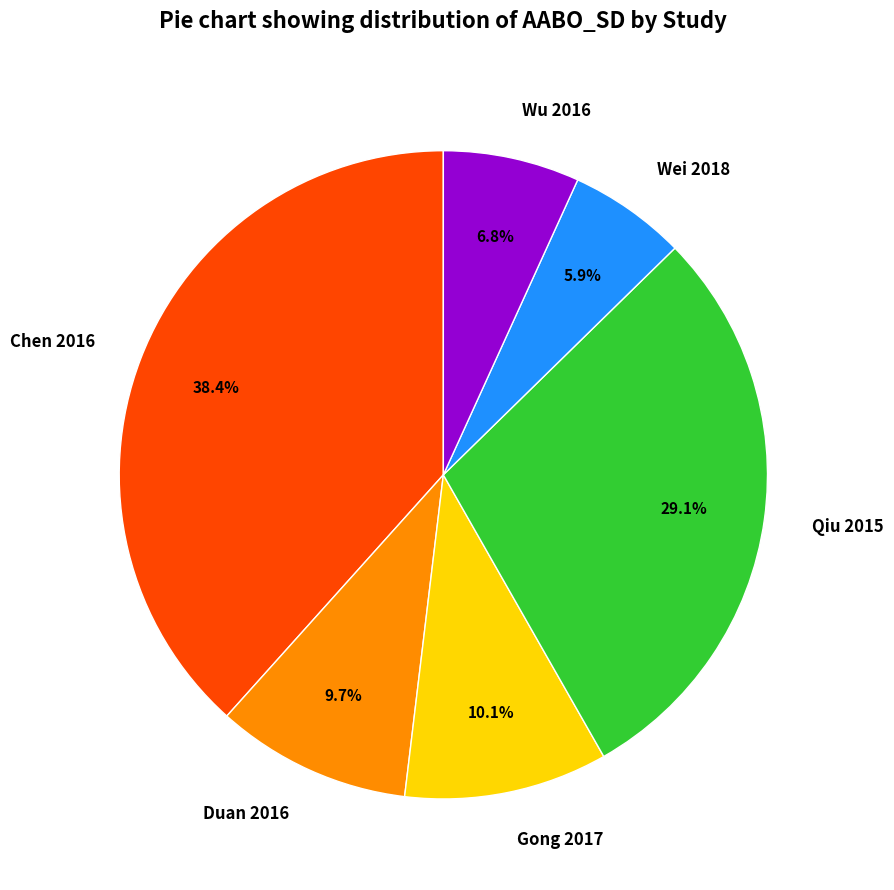

Which category has the smallest portion of the pie?

Wei 2018